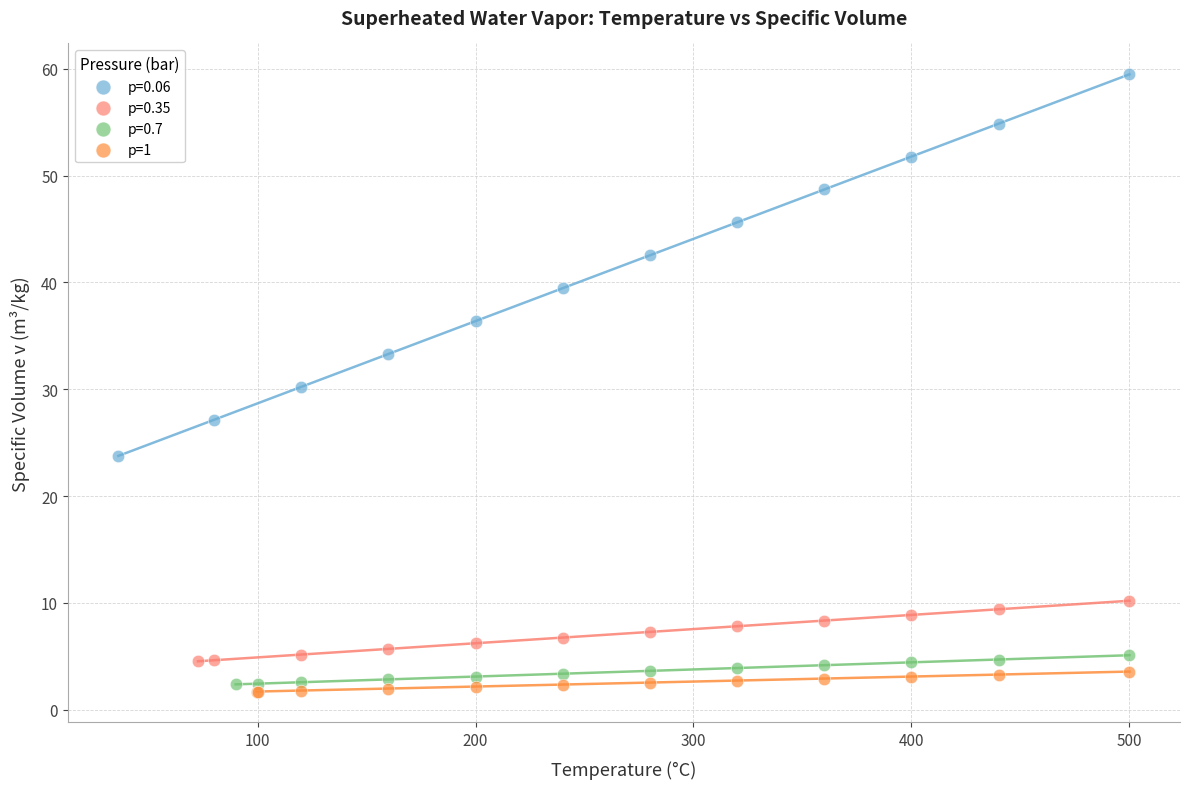

Which series has the widest spread of Y values?

p=0.06